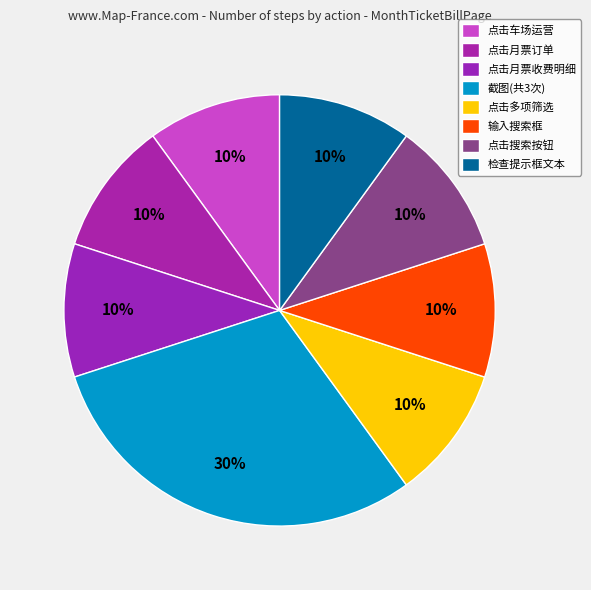

How many slices are in this pie chart?

8